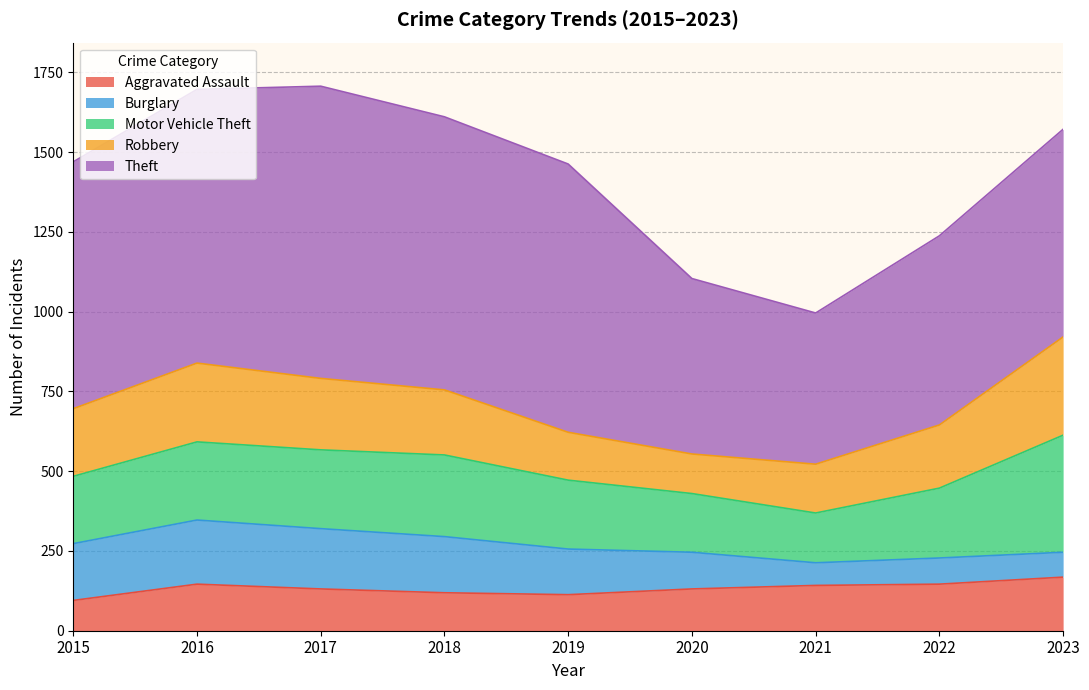

How many distinct data groups are displayed?

5